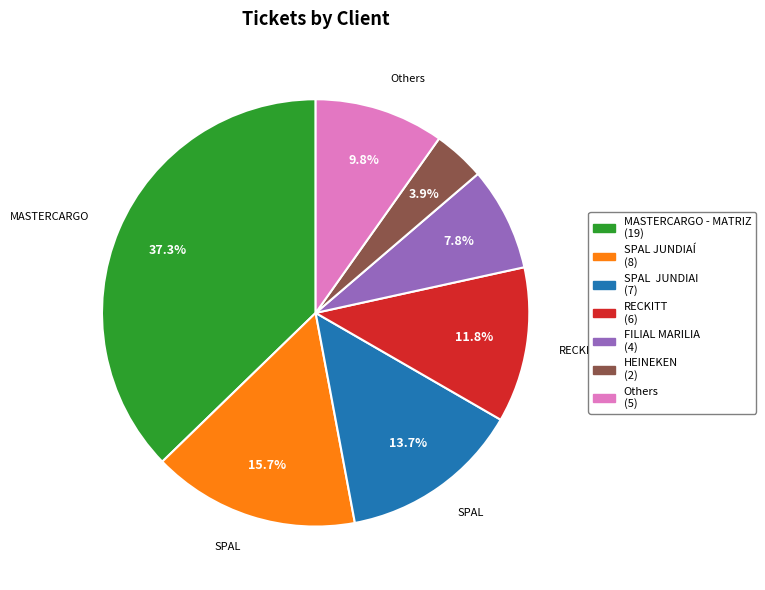

Does any single category account for the majority?

No